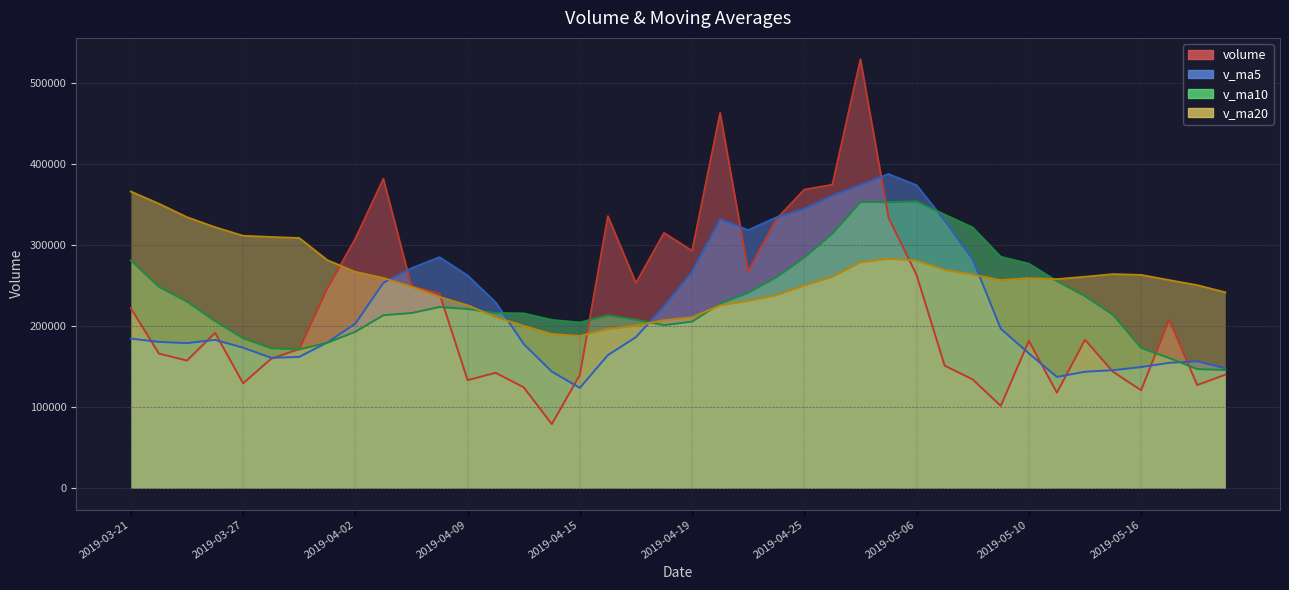

Which series has the largest range (max minus min)?

volume